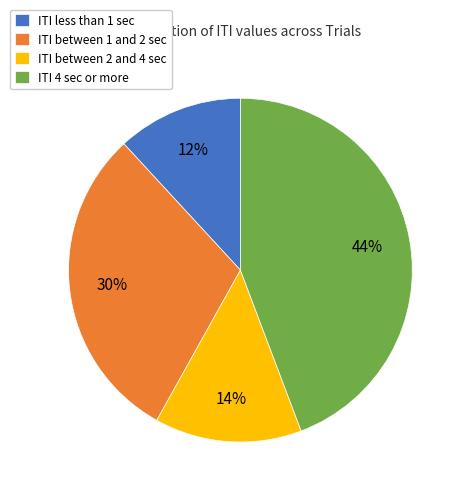

Which category has the biggest portion of the pie?

ITI 4 sec or more